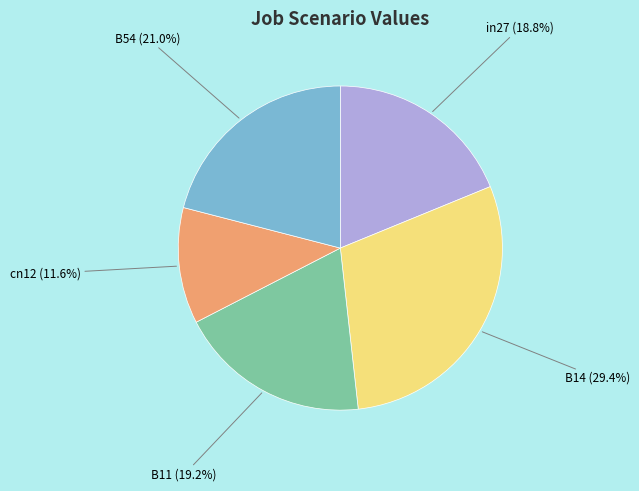

To the nearest percent, what portion does in27 represent?

19%